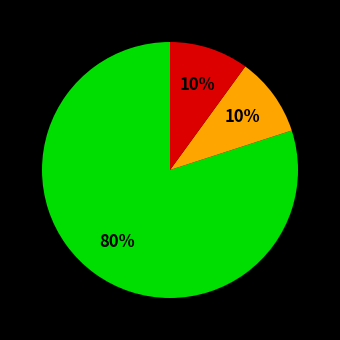

Is there any slice that represents more than half of the pie?

Yes